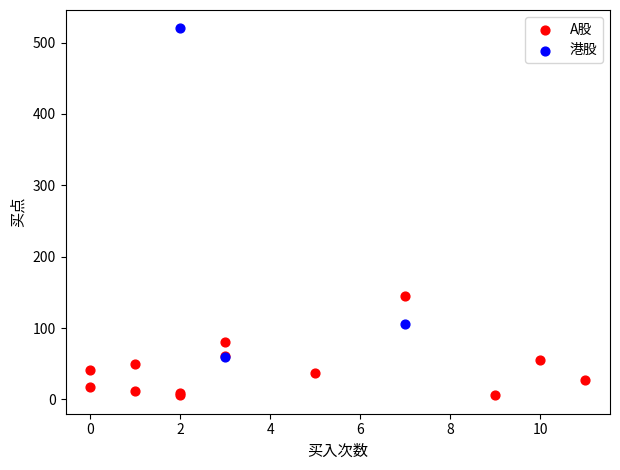

Which series reaches the maximum Y coordinate?

港股